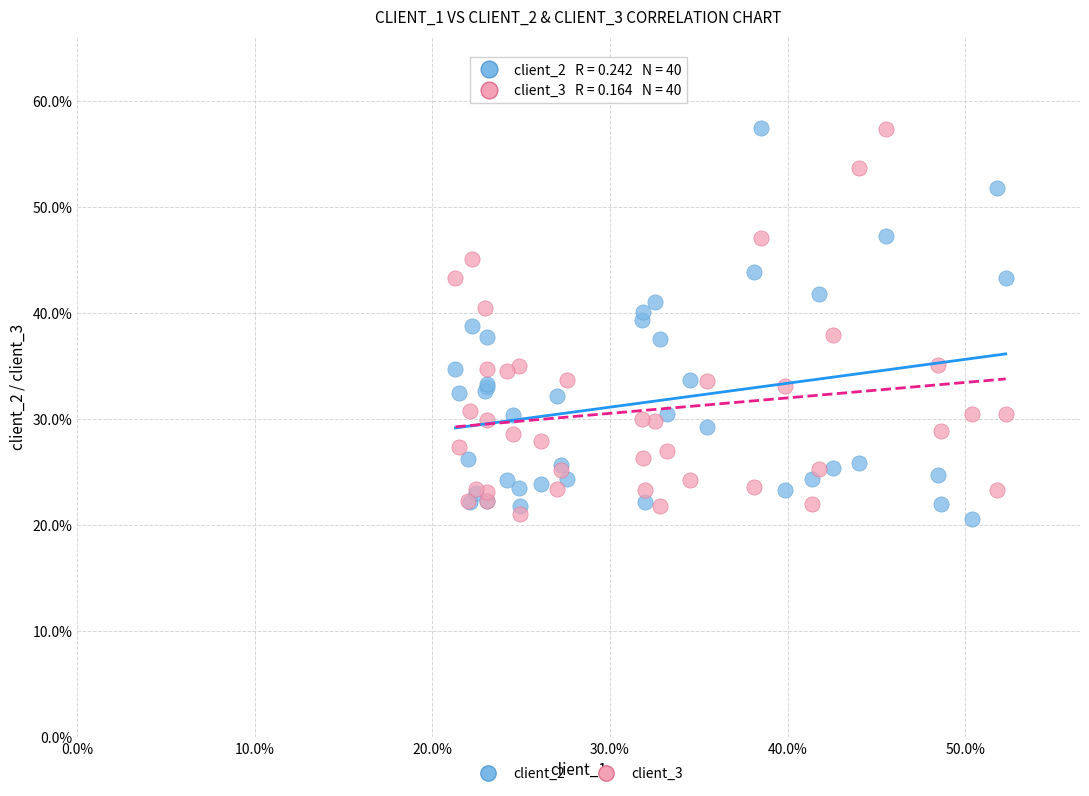

Which series has the widest spread of Y values?

client_2